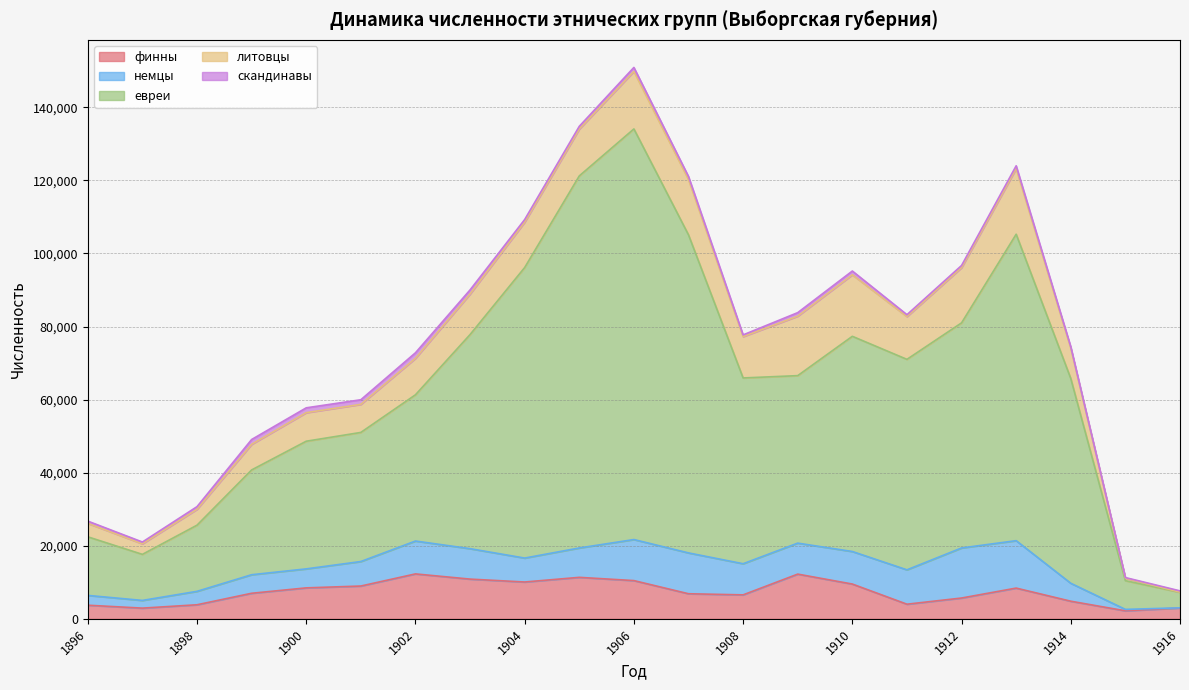

What is the difference between the maximum and minimum values in the евреи series?

108159.1